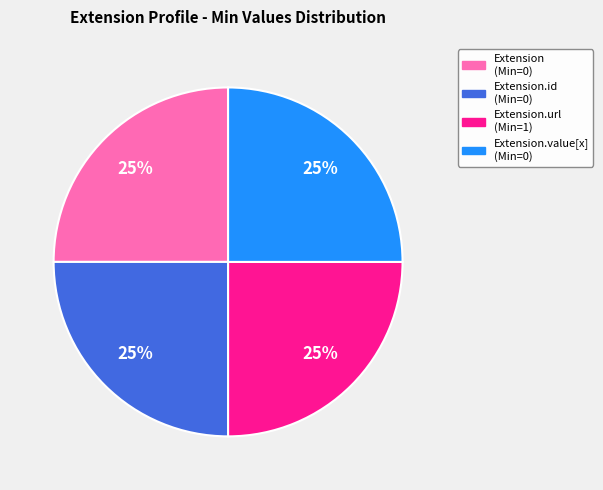

To the nearest percent, what is the average slice percentage?

25%